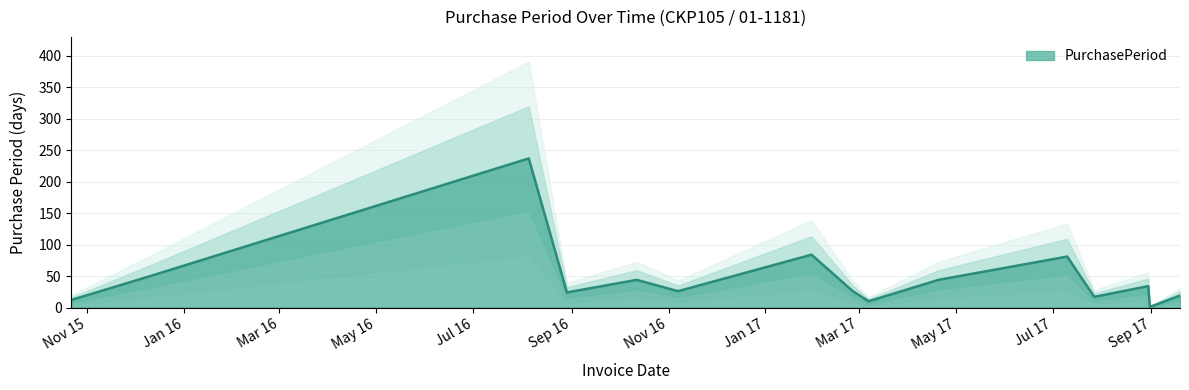

What is the label of the 8th point from the right?

2017-02-25